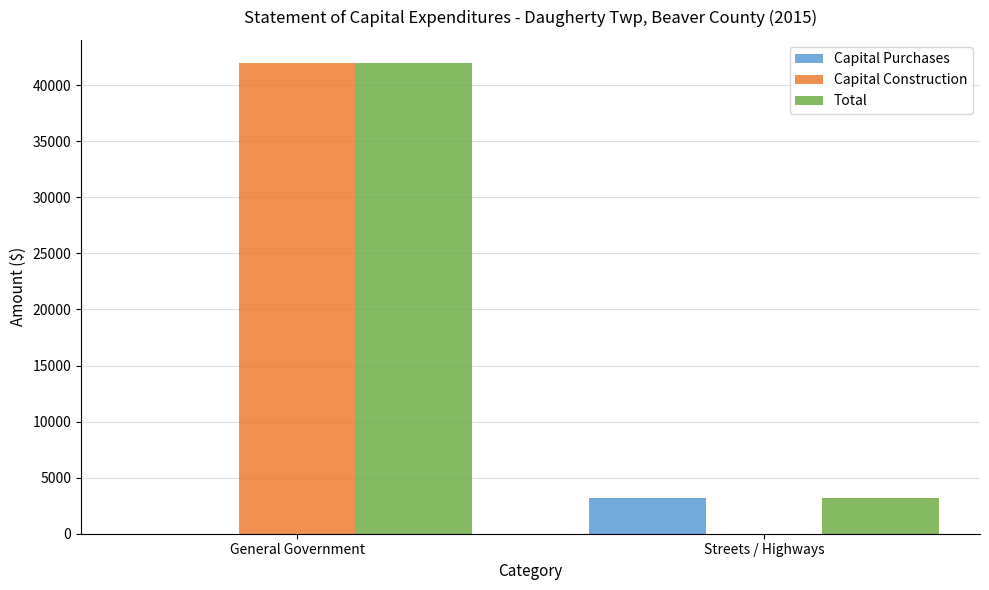

What are all the series names shown in the legend?

Capital Purchases, Capital Construction, Total